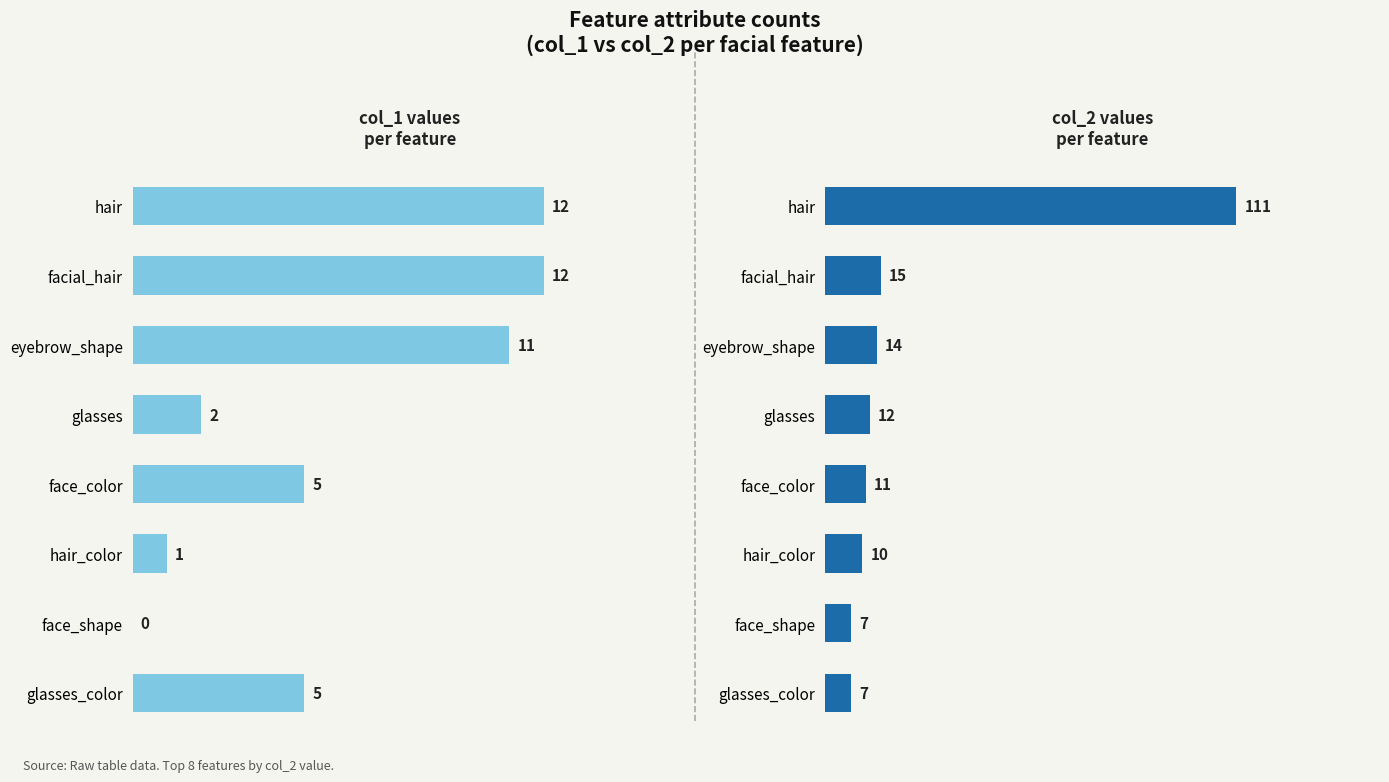

List the series in order of their peak value, highest first.

col_2, col_1